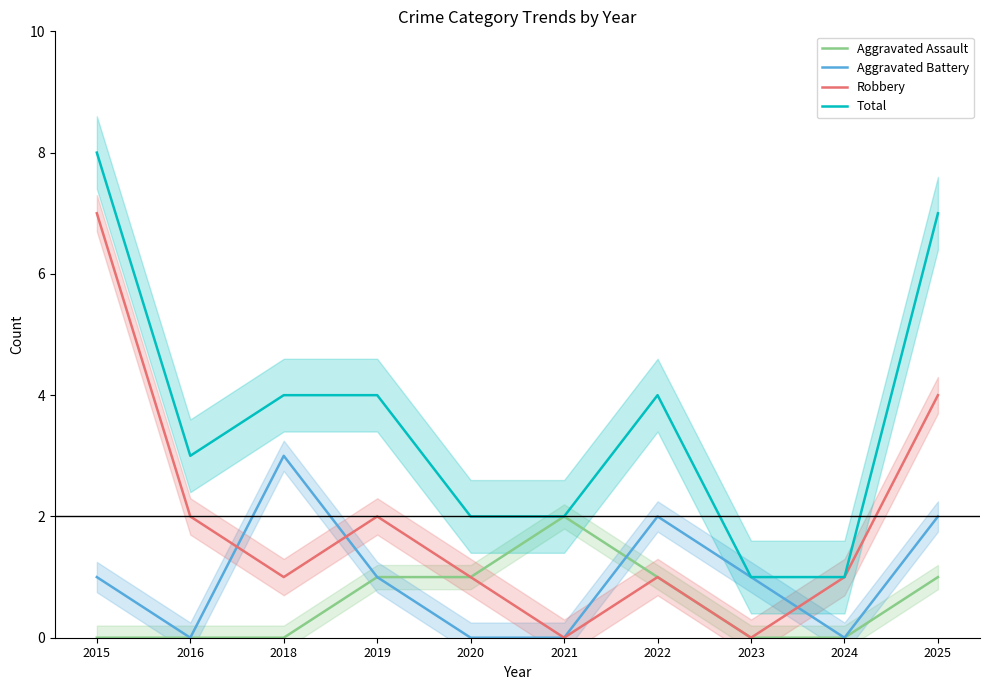

Which series has the widest spread of values?

Robbery